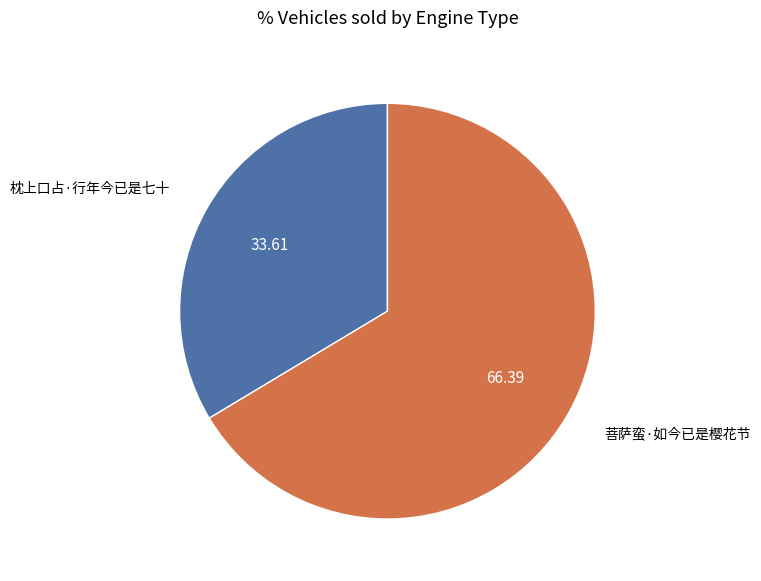

Is there any slice that represents more than half of the pie?

Yes